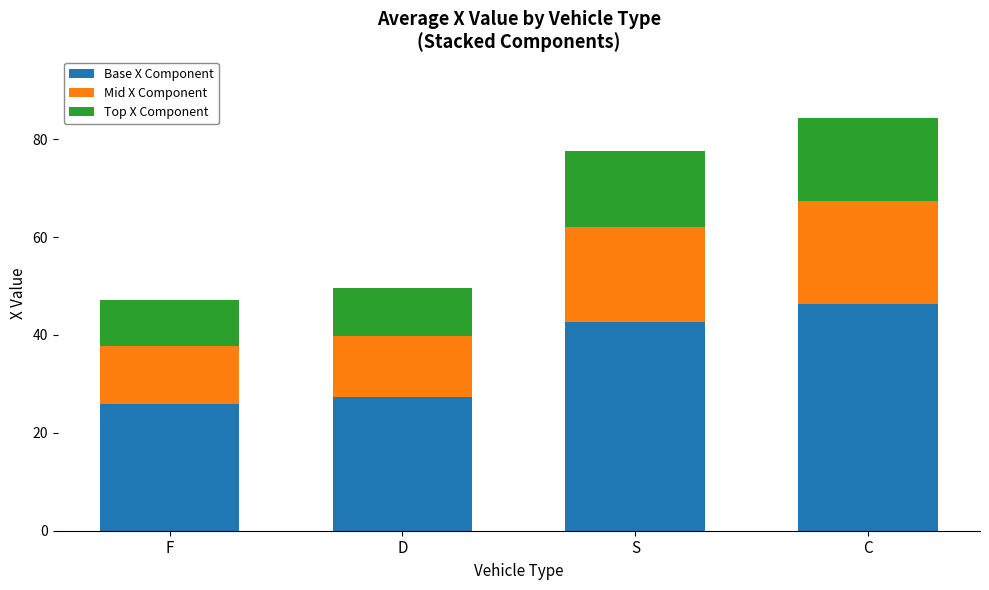

The Base X Component series shows 46.6 at D. True or false?

False